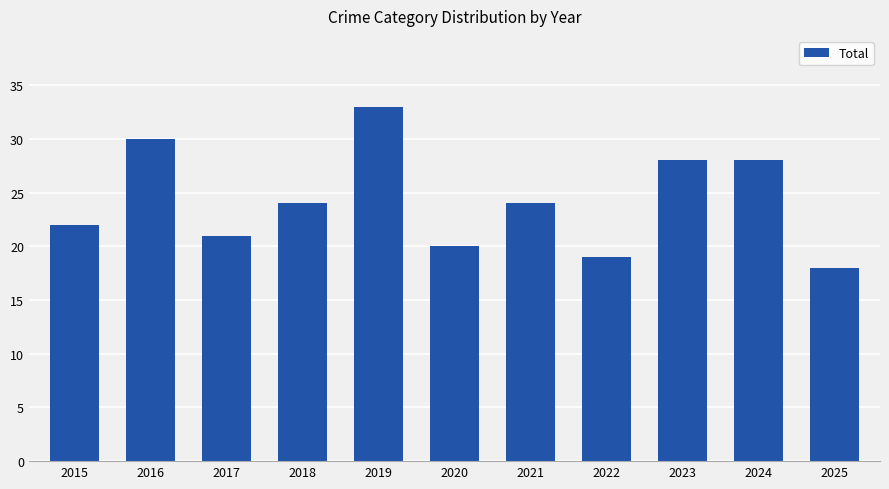

What is the change in value from 2016 to 2021?

-6